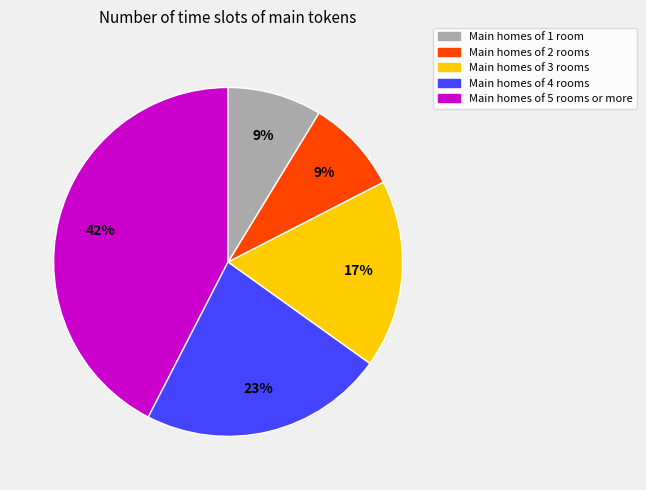

Is there a majority slice in this chart?

No